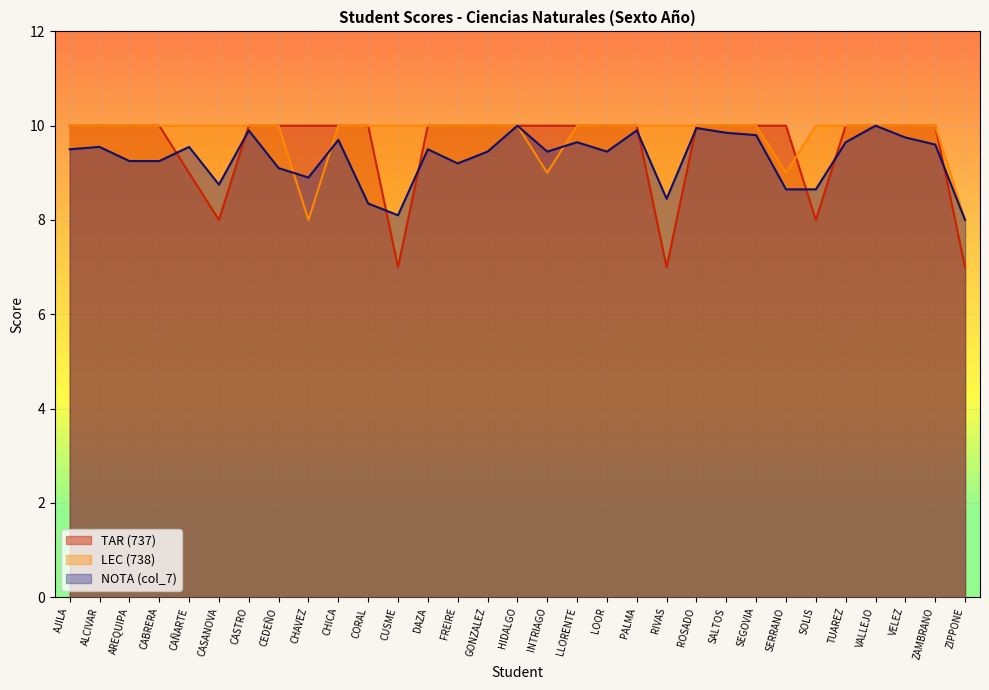

Rank the series by their maximum value, from lowest to highest.

TAR (737), LEC (738), NOTA (col_7)